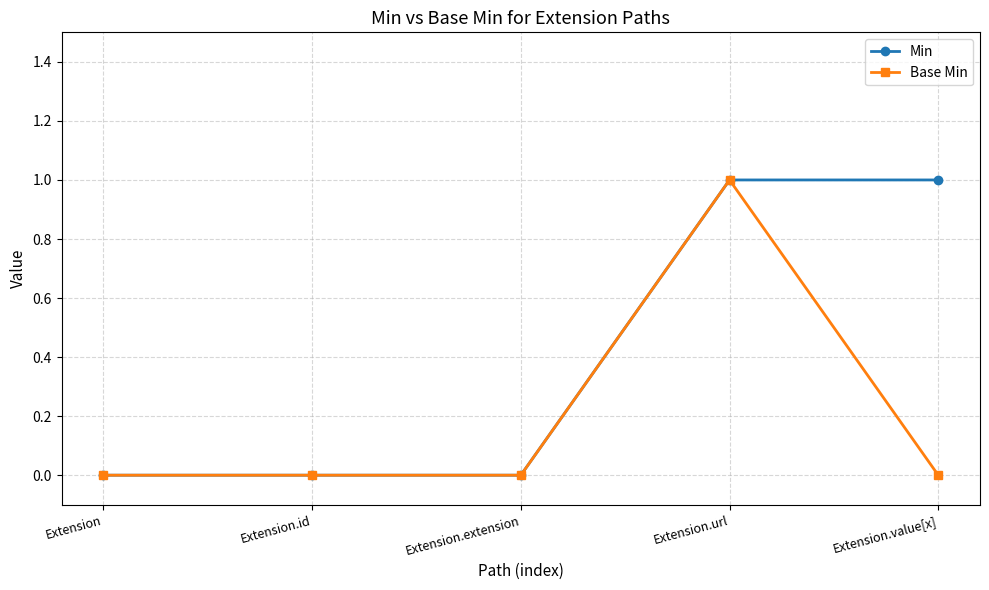

Reading right to left, list all the values displayed in this chart.

Min: Extension.value[x]=1	Extension.url=1	Extension.extension=0	Extension.id=0	Extension=0
Base Min: Extension.value[x]=0	Extension.url=1	Extension.extension=0	Extension.id=0	Extension=0